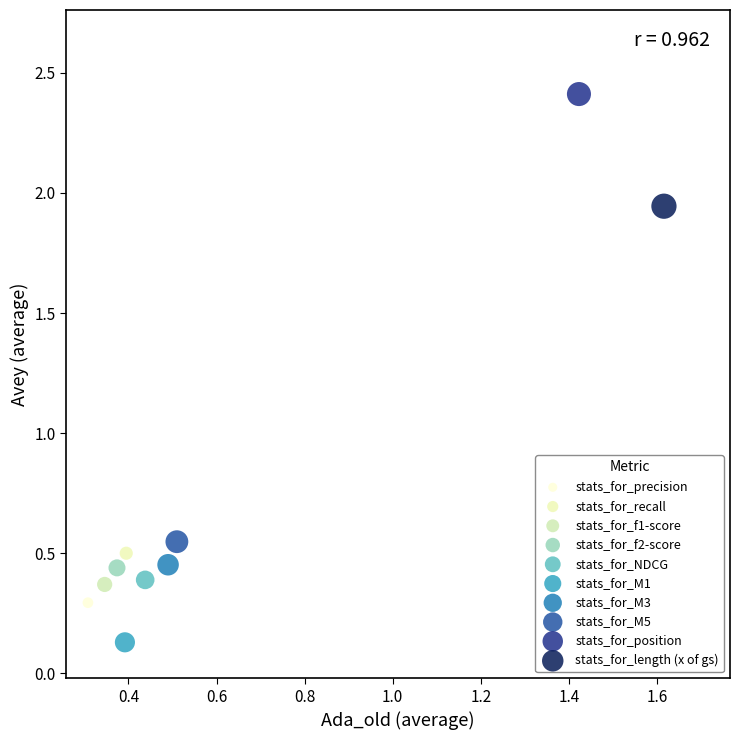

Which series reaches the minimum Y coordinate?

stats_for_M1